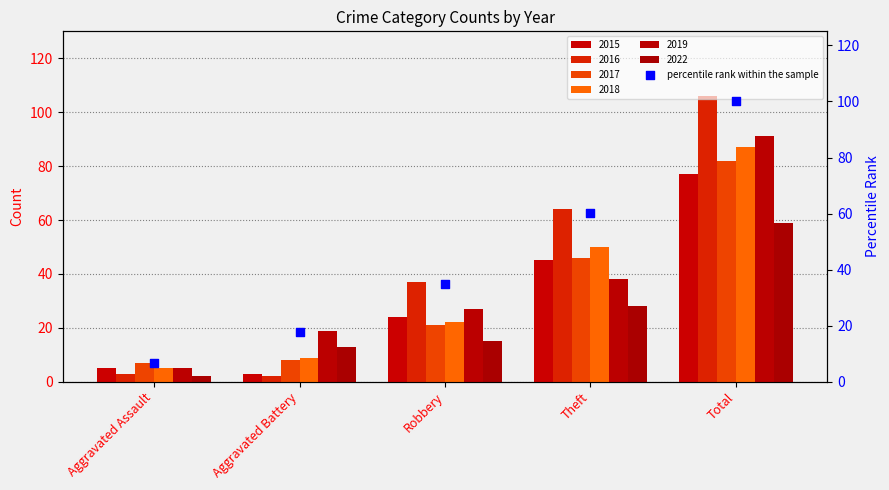

What is the ratio of the value at Total to the value at Aggravated Battery?

5.6